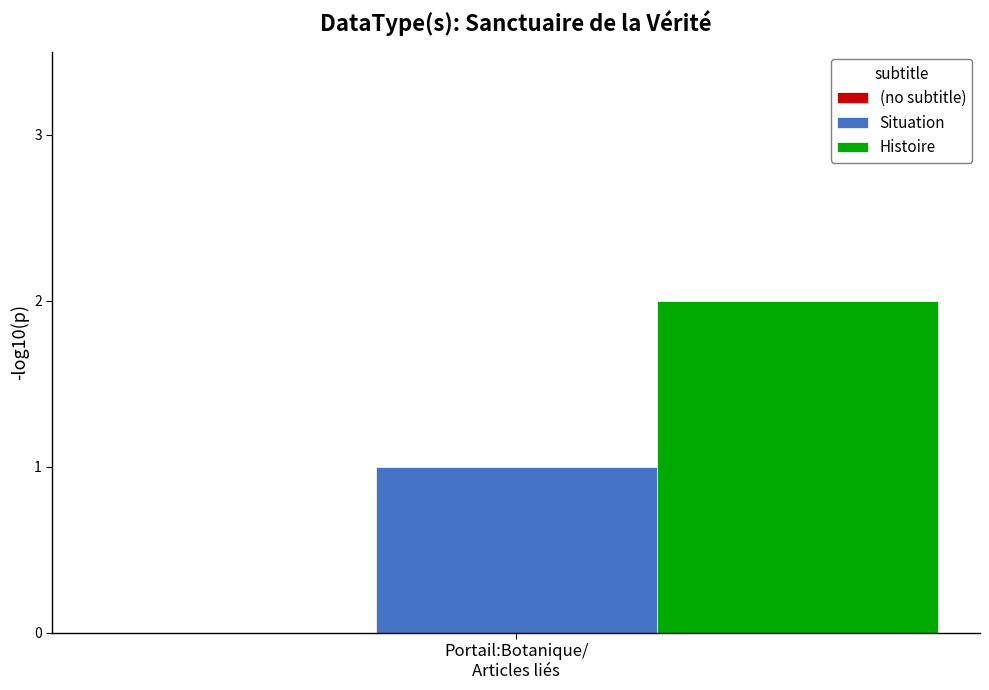

Which series has the widest spread of values?

Situation